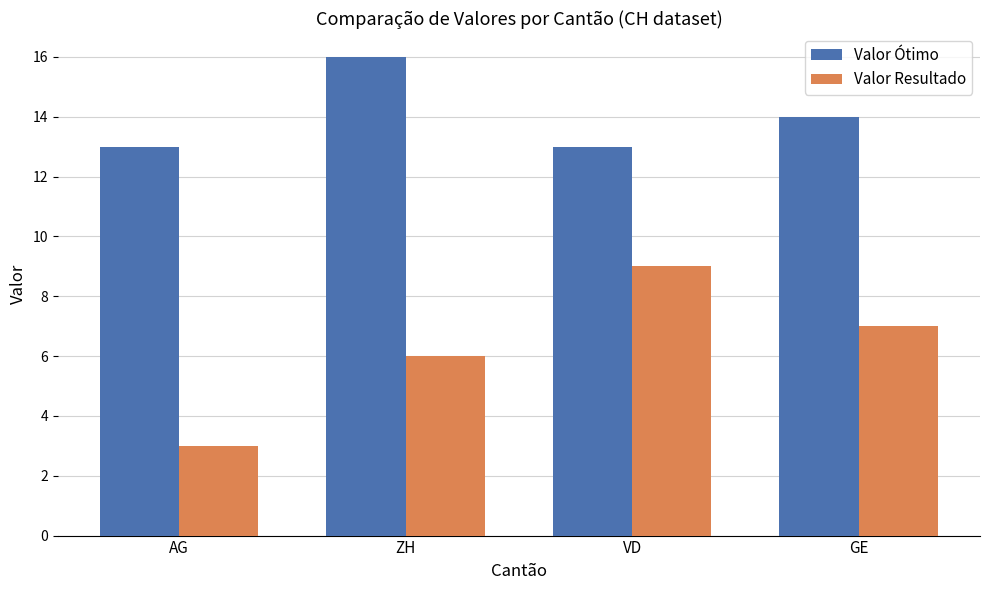

How many categories are shown in the chart?

4